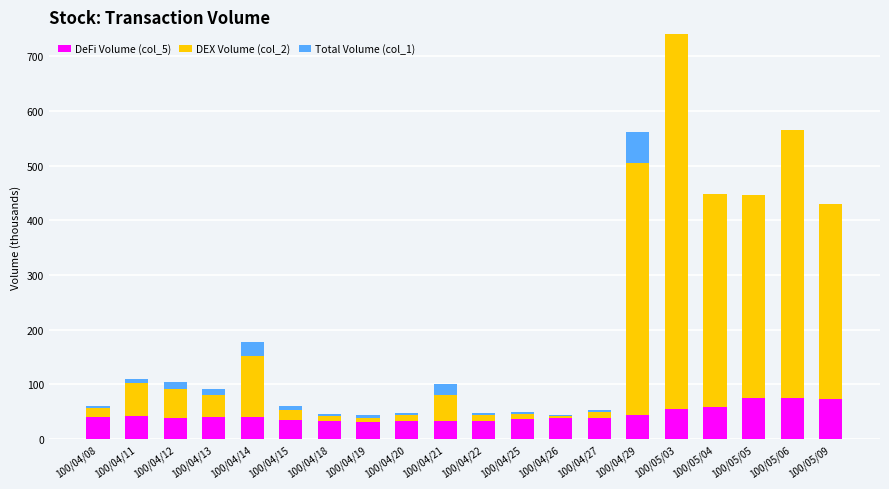

The value of DeFi Volume (col_5) at 100/04/12 is 38.5. True or false?

True